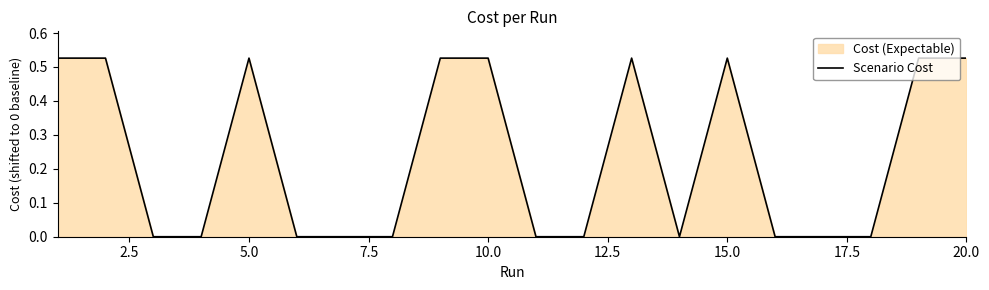

How many interior local peaks (higher than both neighbors) does the data have?

5